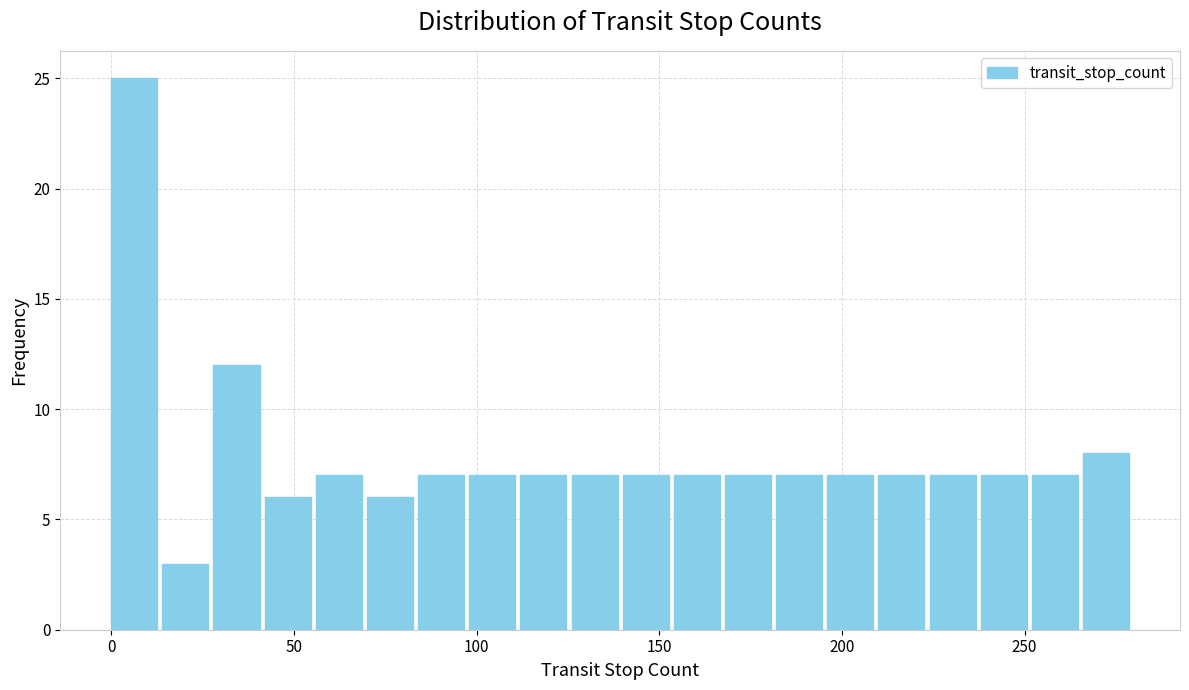

Read against the x-axis, roughly where is the centre of the tallest bar?

5